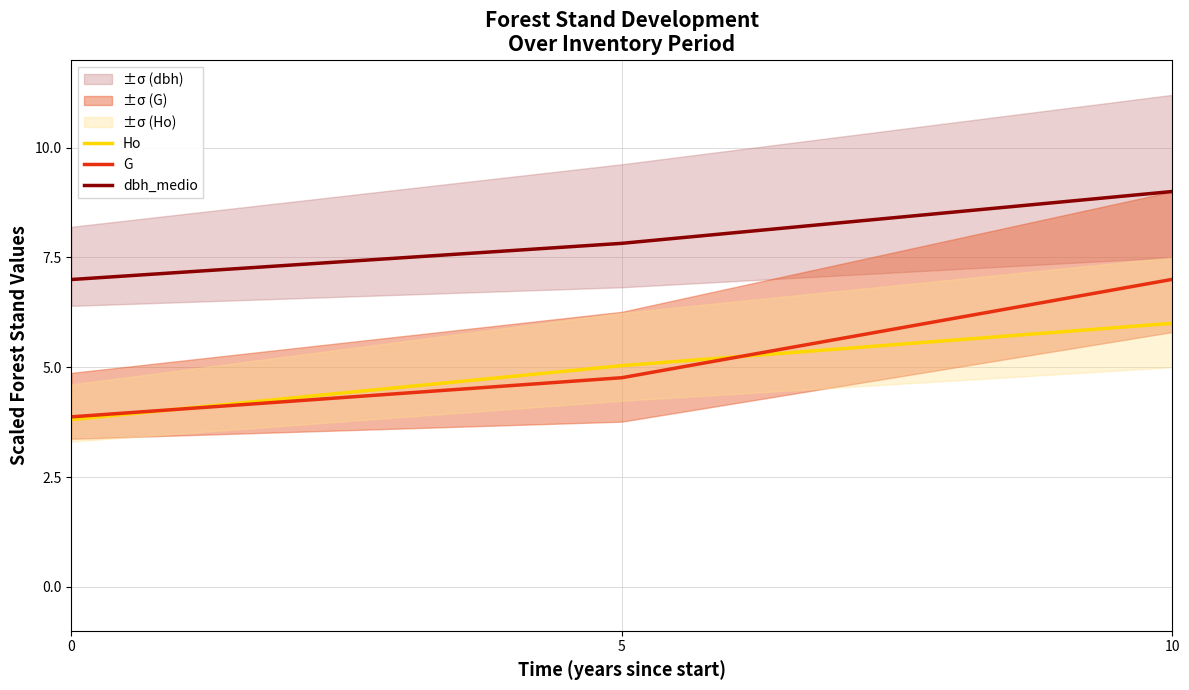

What is the greatest value displayed?

9.0